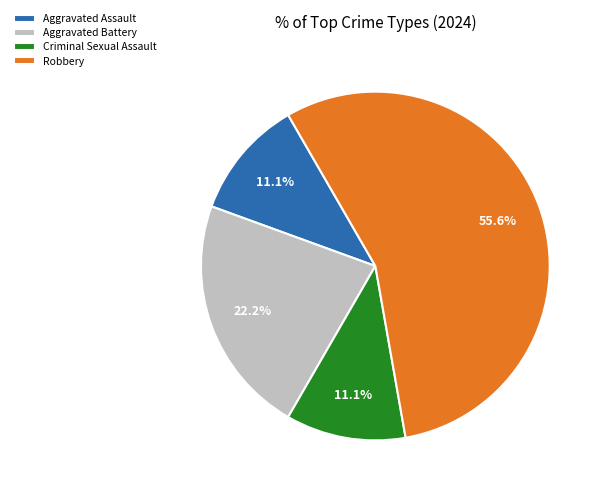

Is it true that Criminal Sexual Assault is 11% of the pie?

True